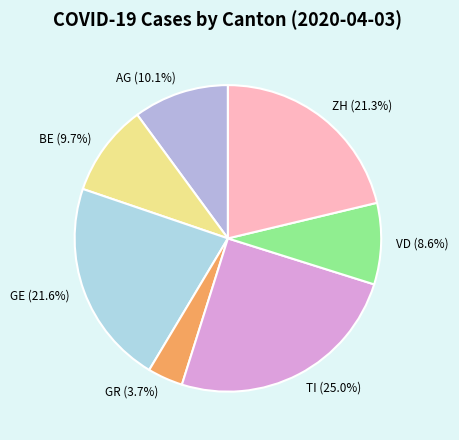

To the nearest percent, what percentage of the pie is BE?

10%